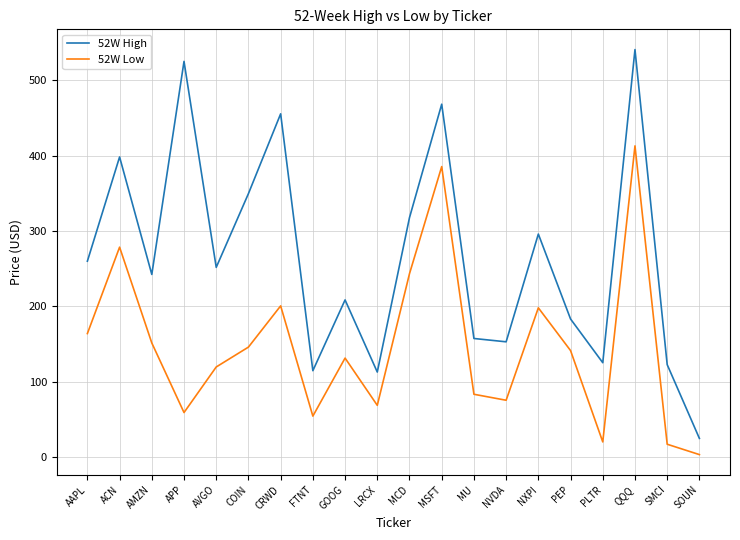

Which series has the largest range (max minus min)?

52W High